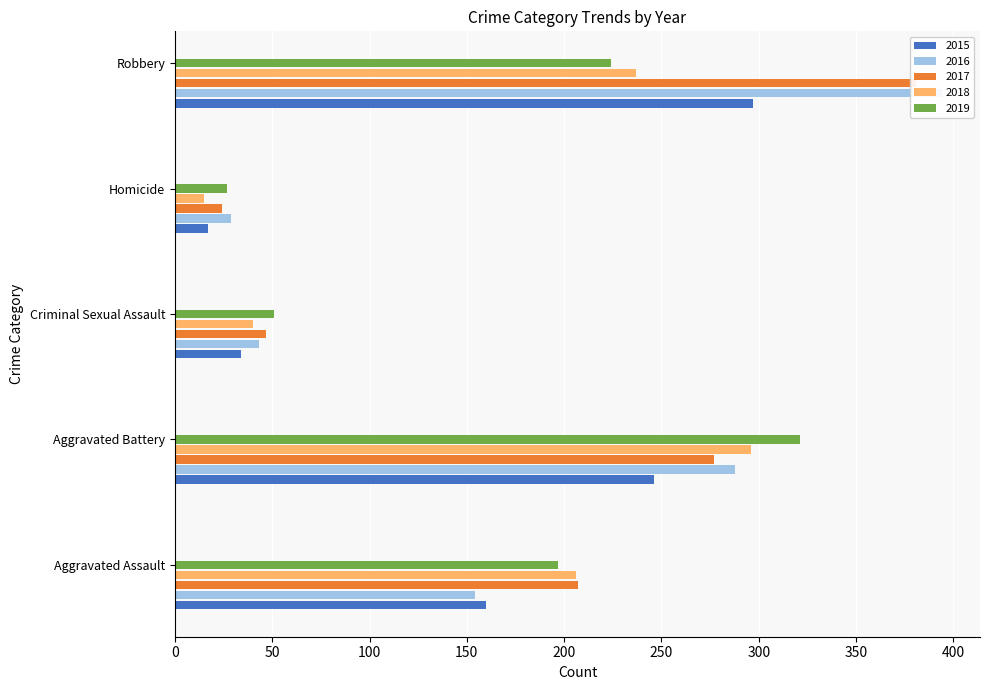

Which category has the lowest value in the 2015 series?

Homicide